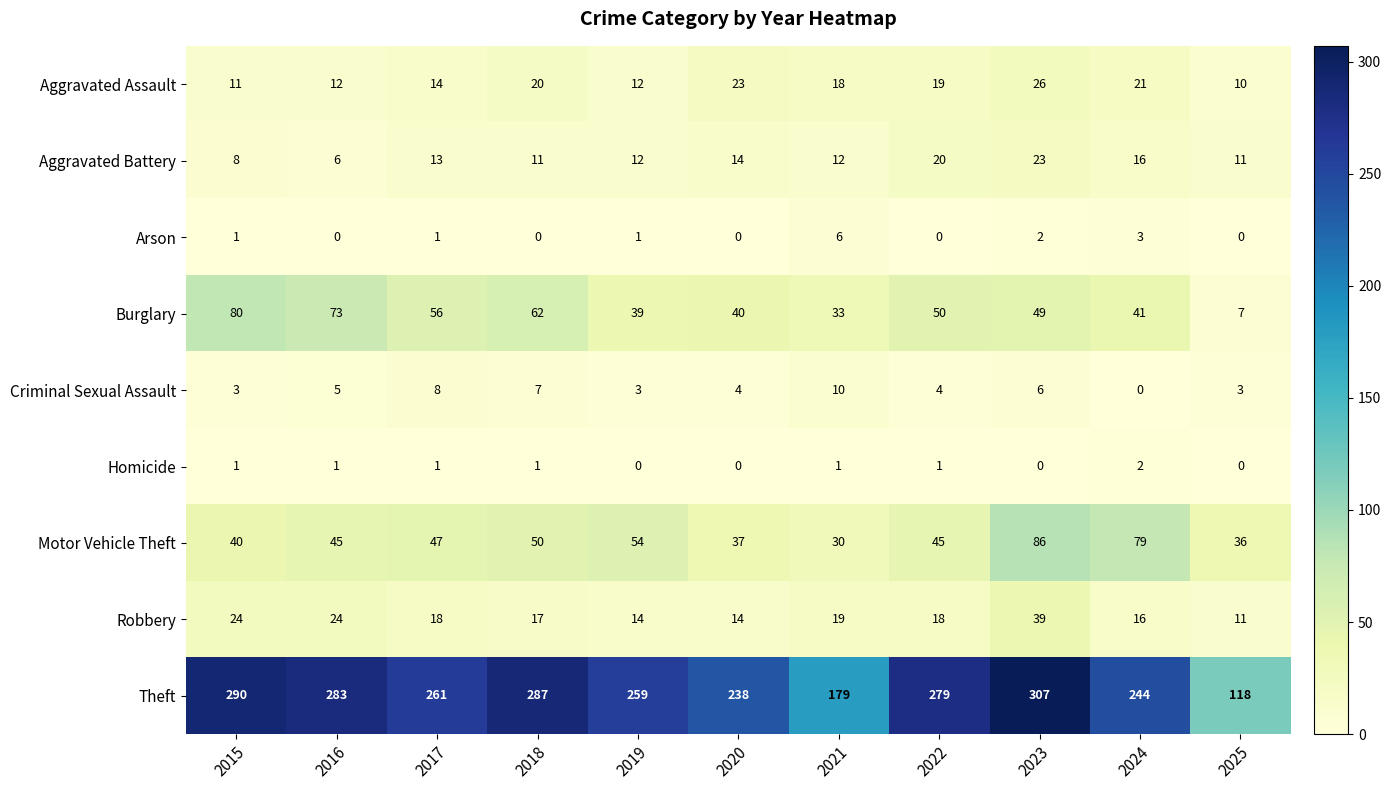

Rank the series at 2016 from lowest to highest value.

Arson, Homicide, Criminal Sexual Assault, Aggravated Battery, Aggravated Assault, Robbery, Motor Vehicle Theft, Burglary, Theft